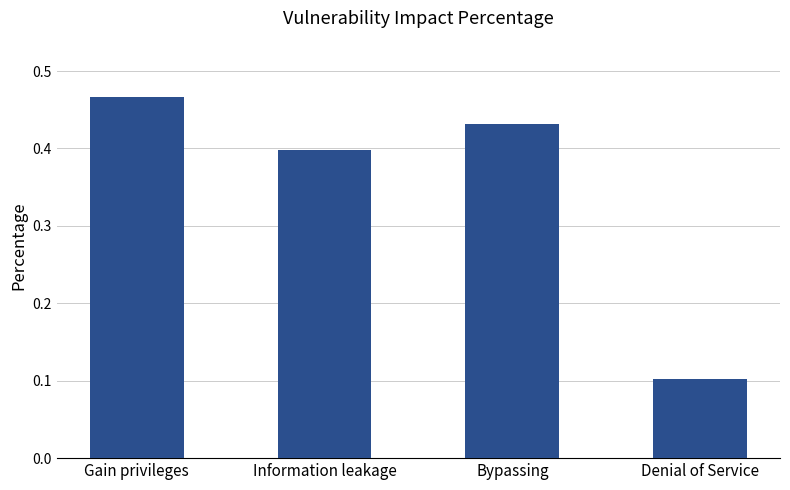

What is the label of the 2nd bar from the right?

Bypassing